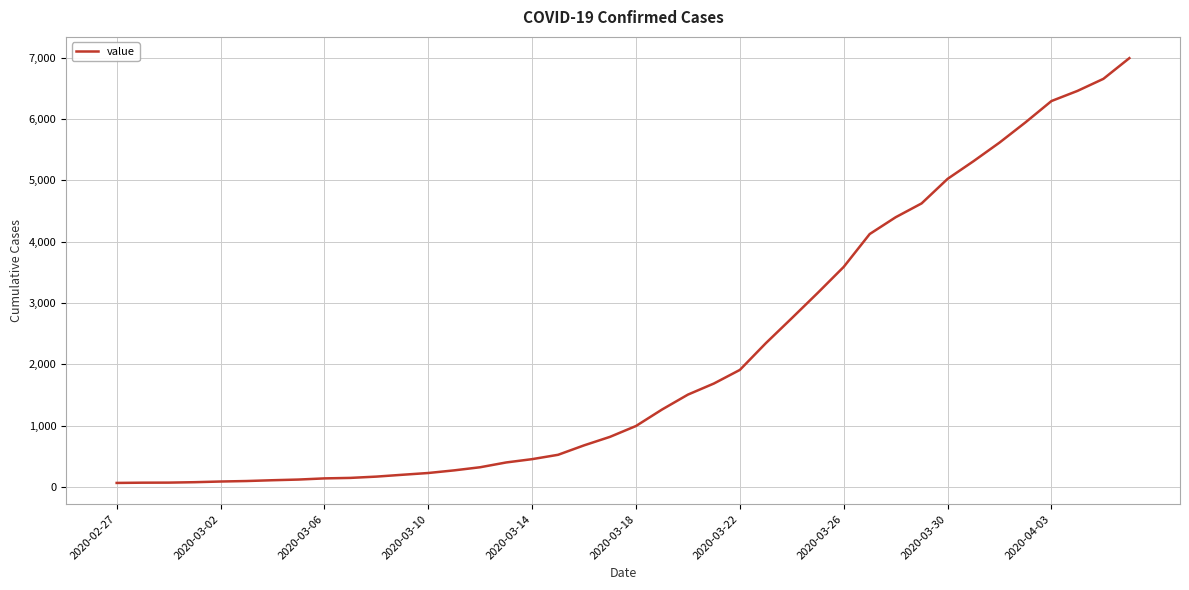

Count the number of categories in the chart.

40